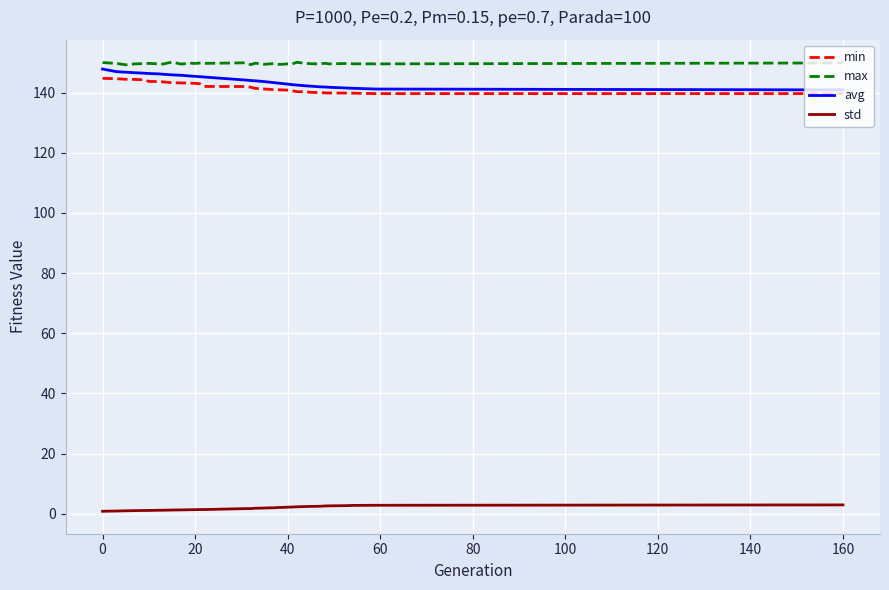

True or false: max and std intersect in this chart.

False